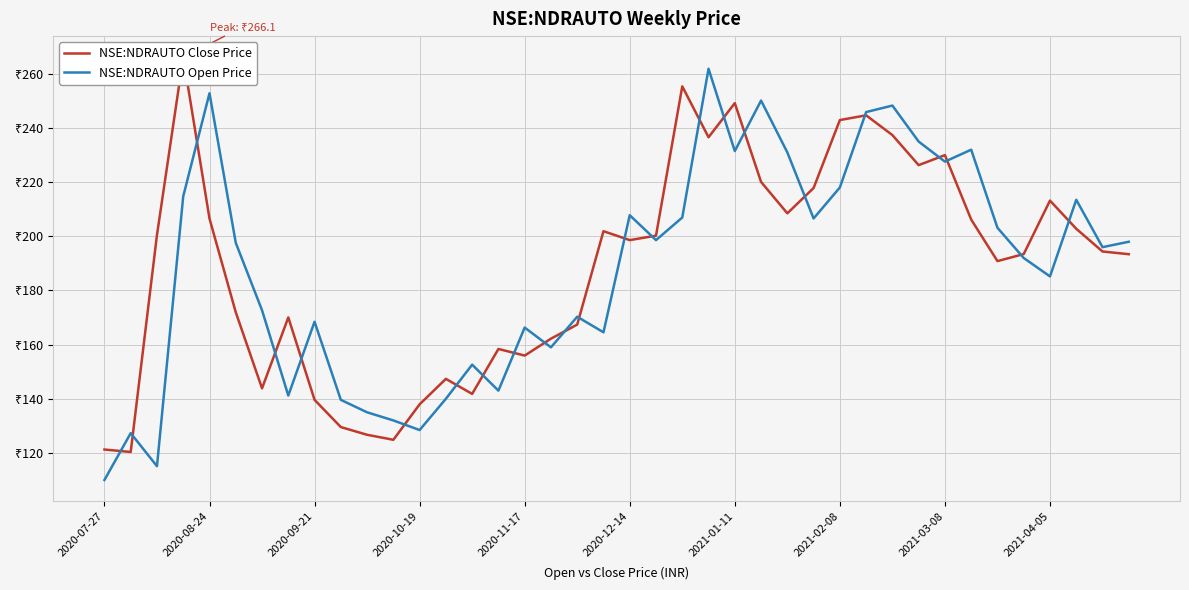

At which category is the sum across all series the highest?

23